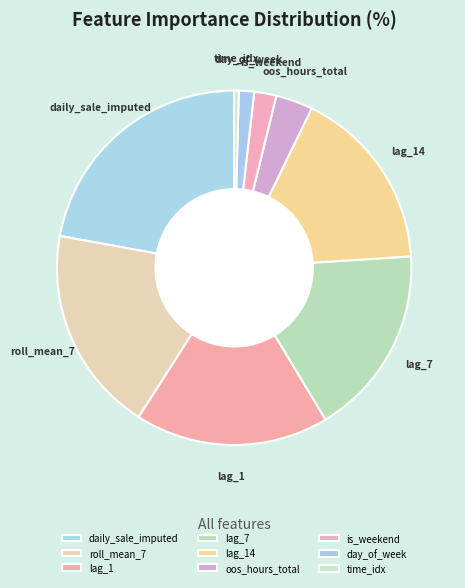

To the nearest percent, what is the combined percentage of lag_14 and lag_7?

34%